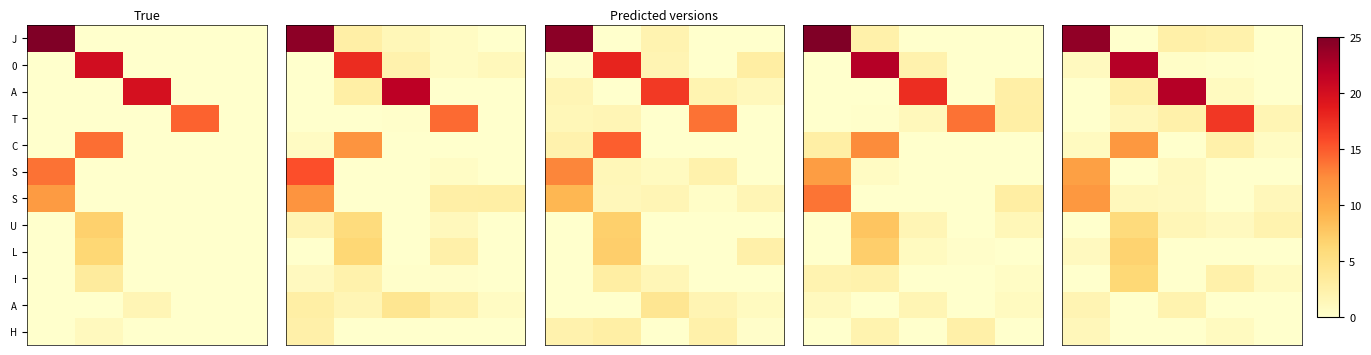

What is the total value across all series at 2?

33.0